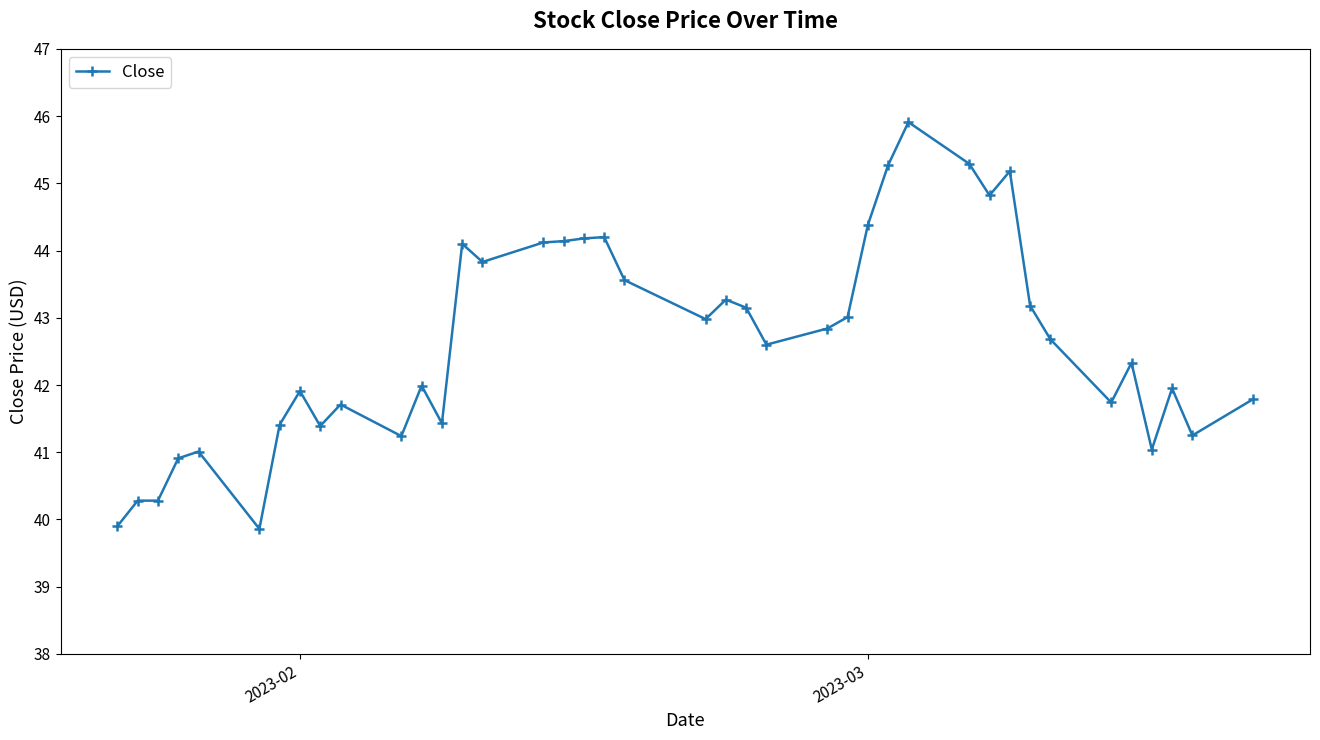

What is the sum of all values?

1706.1